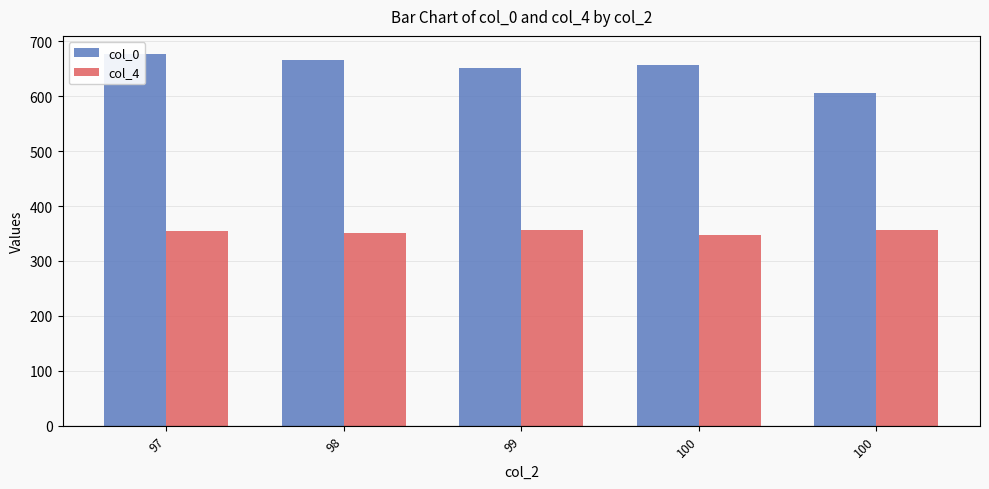

What is the greatest value displayed?

676